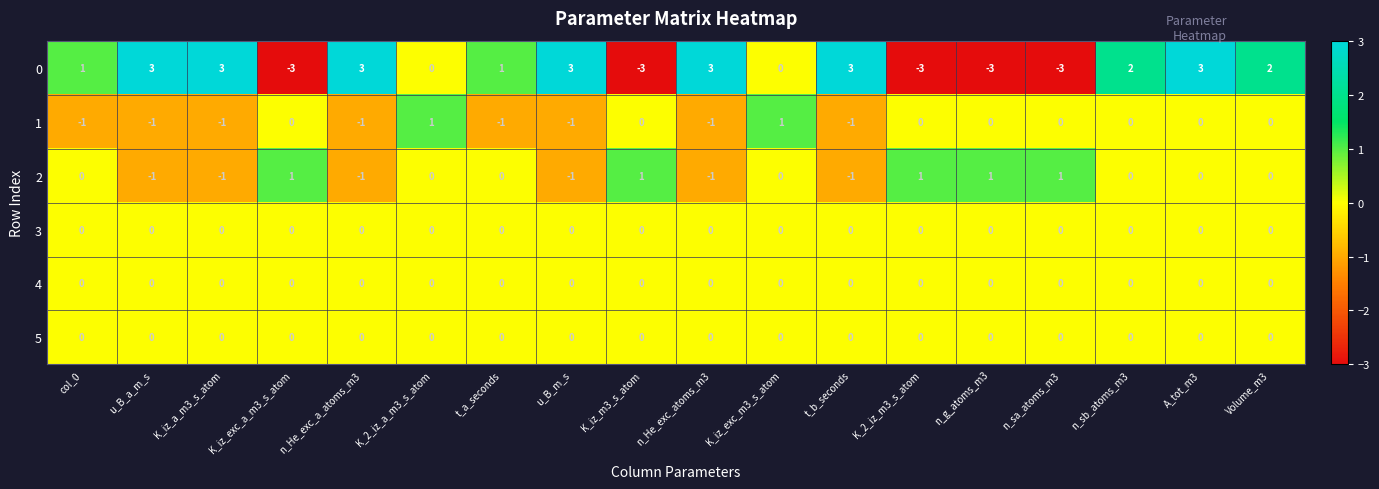

What is the maximum value shown in the chart?

3